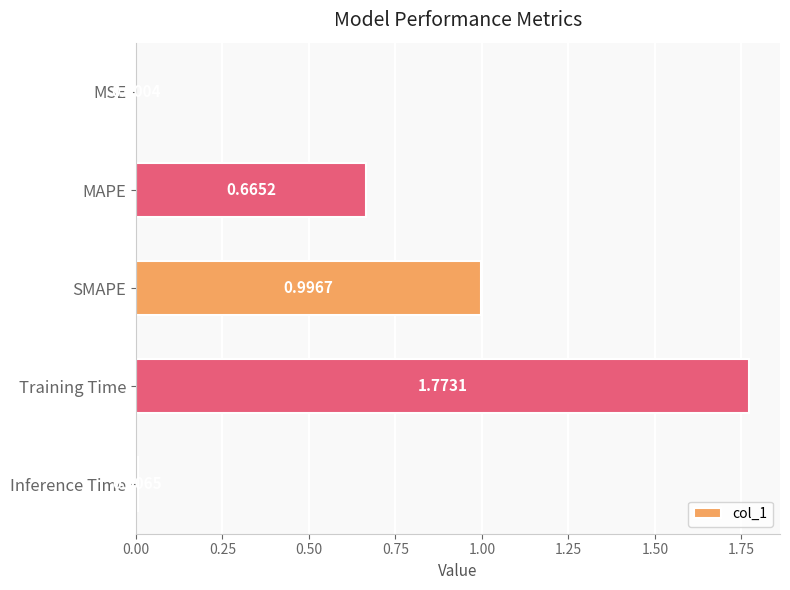

Are the bars horizontal?

Yes